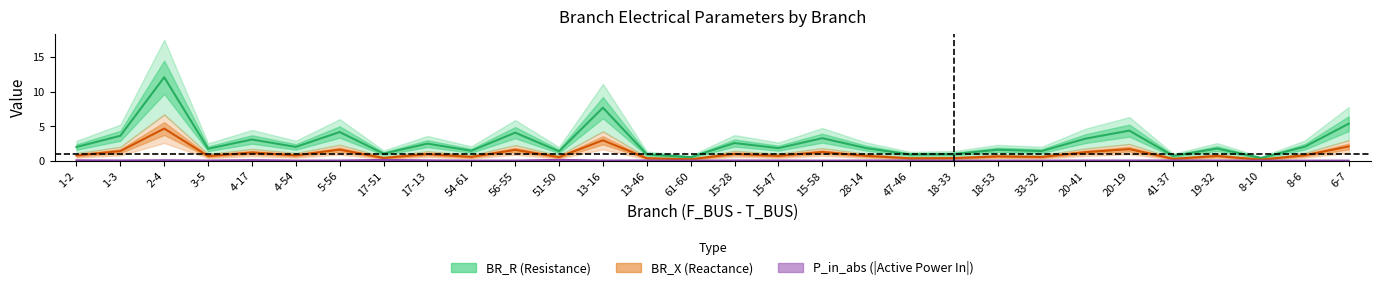

What is the label of the 8th point from the left?

17-51